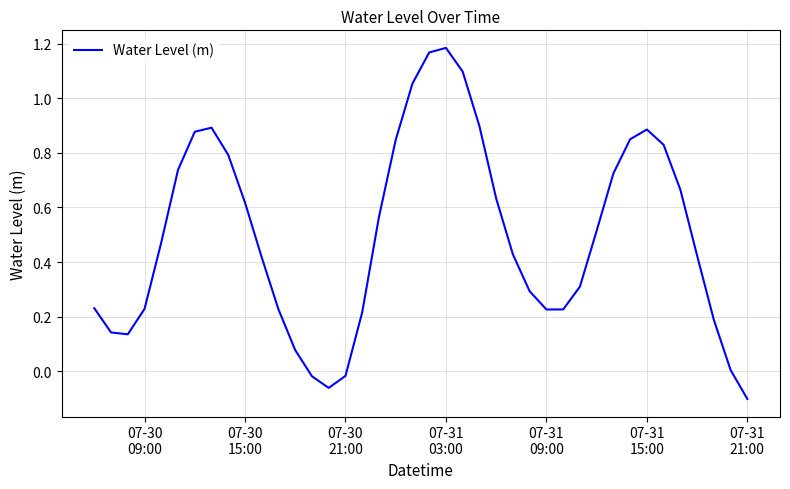

What is the difference between the maximum and minimum values?

1.3